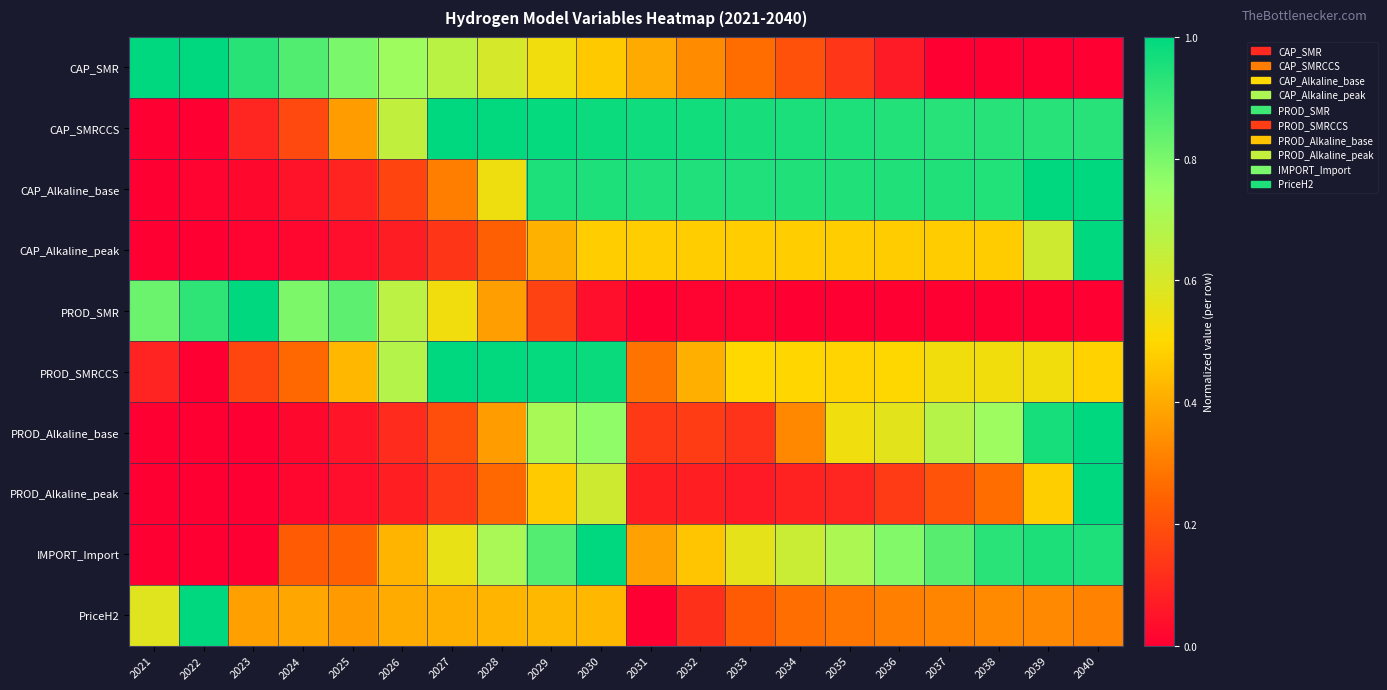

At which category is the sum across all series the highest?

2030